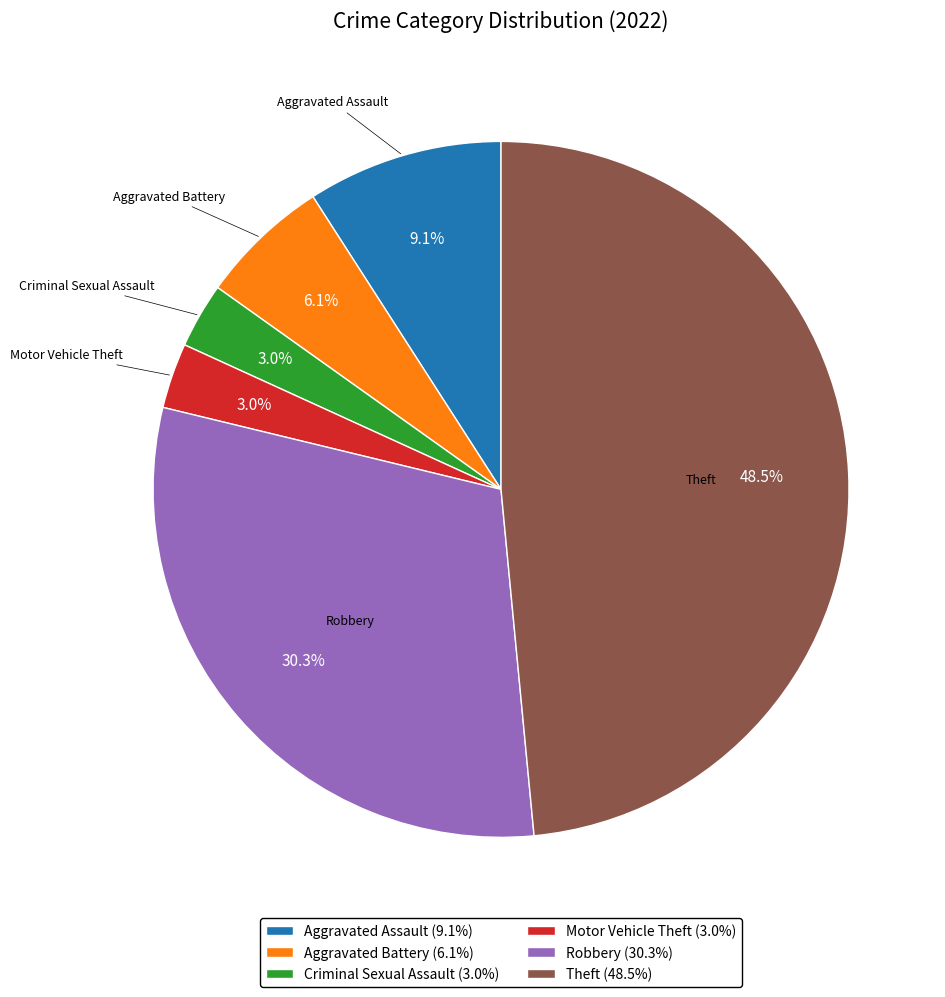

Which slice is the largest?

Theft